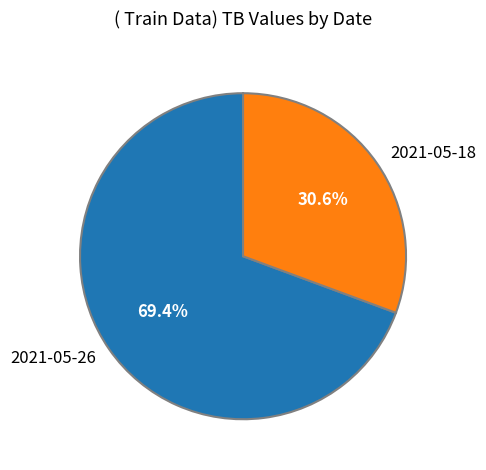

True or false: 2021-05-18 accounts for 31% of the total.

True